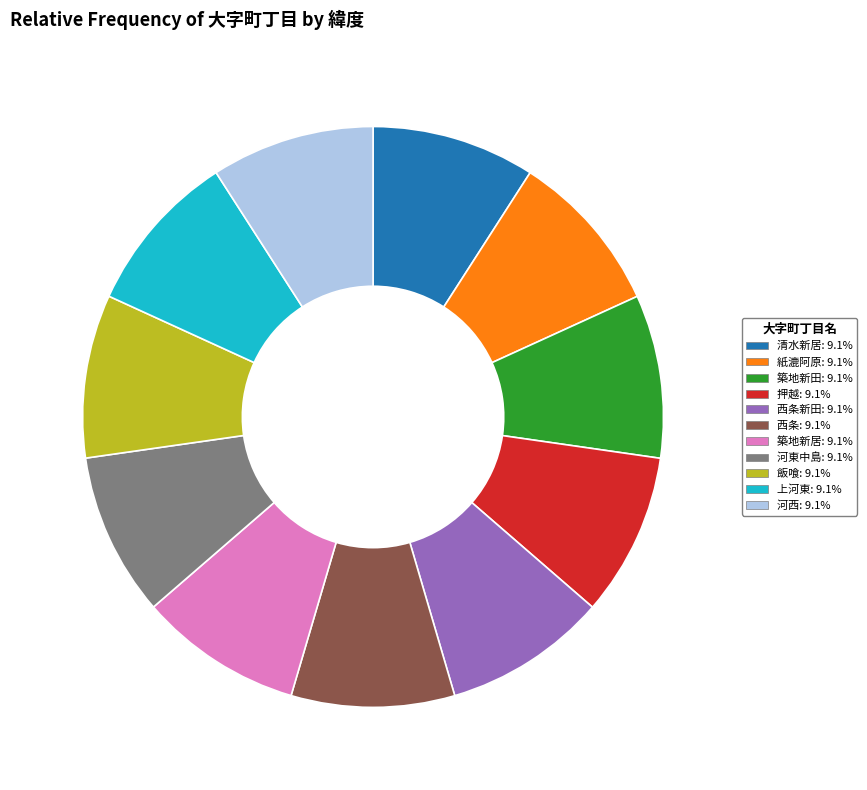

Is there any slice that represents more than half of the pie?

No